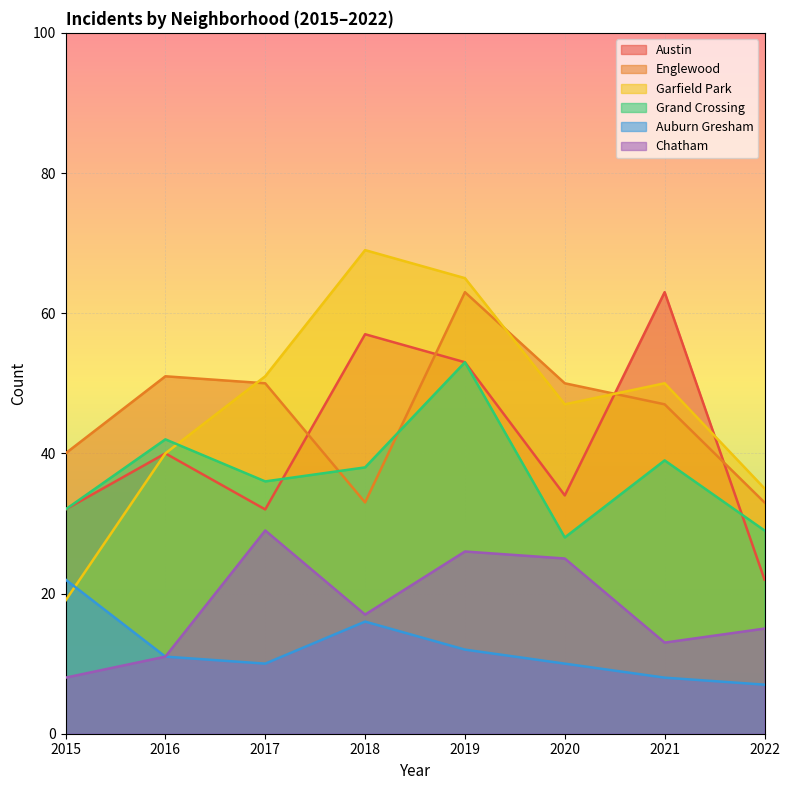

What is the minimum value shown in the chart?

7